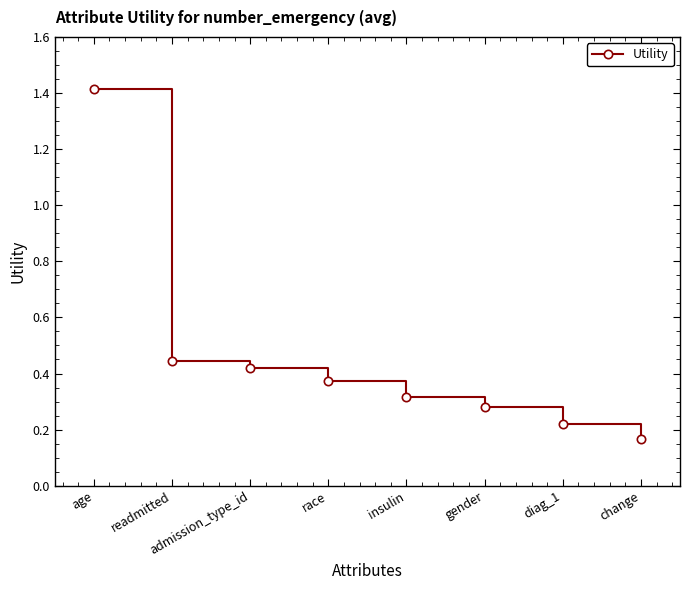

Which has a higher value, insulin or race?

race